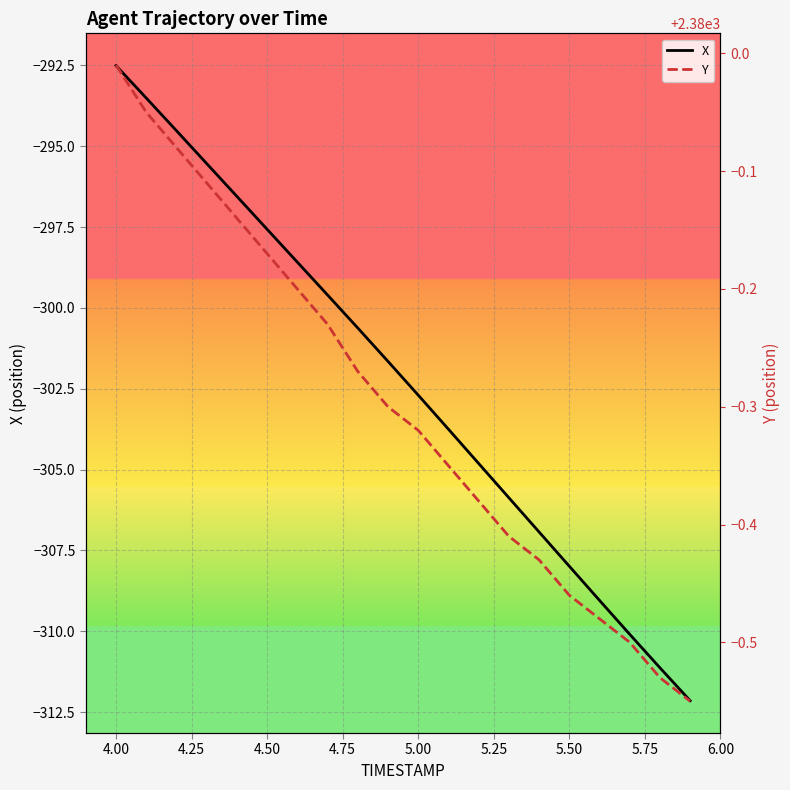

True or false: Y and X cross at least once.

False